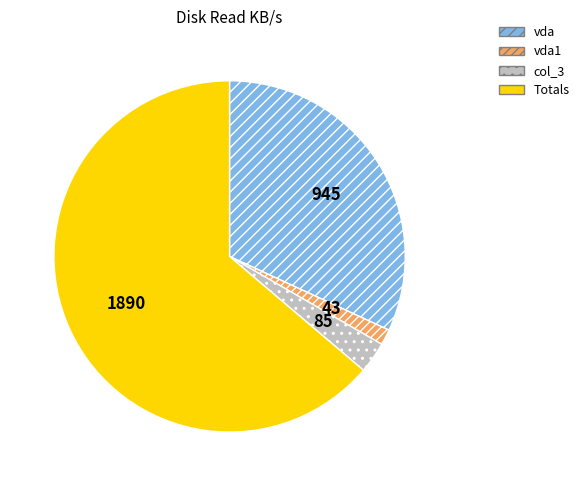

Which has a higher value, col_3 or Totals?

Totals